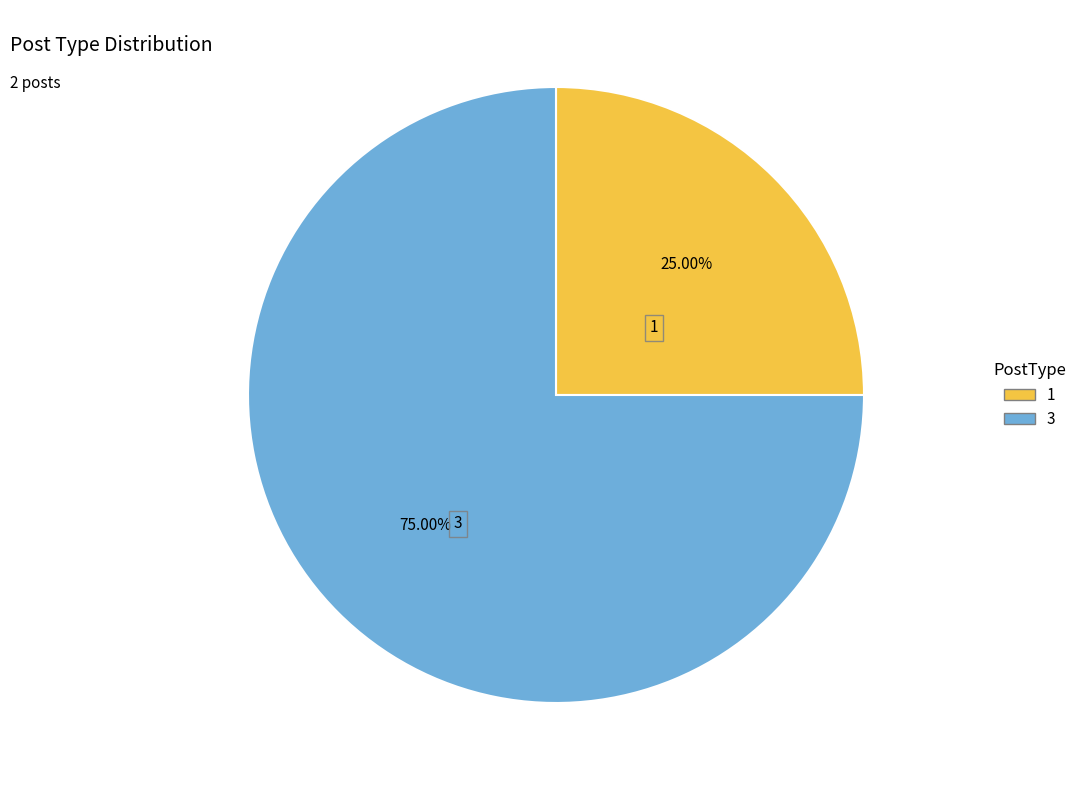

Which slice is the largest?

3